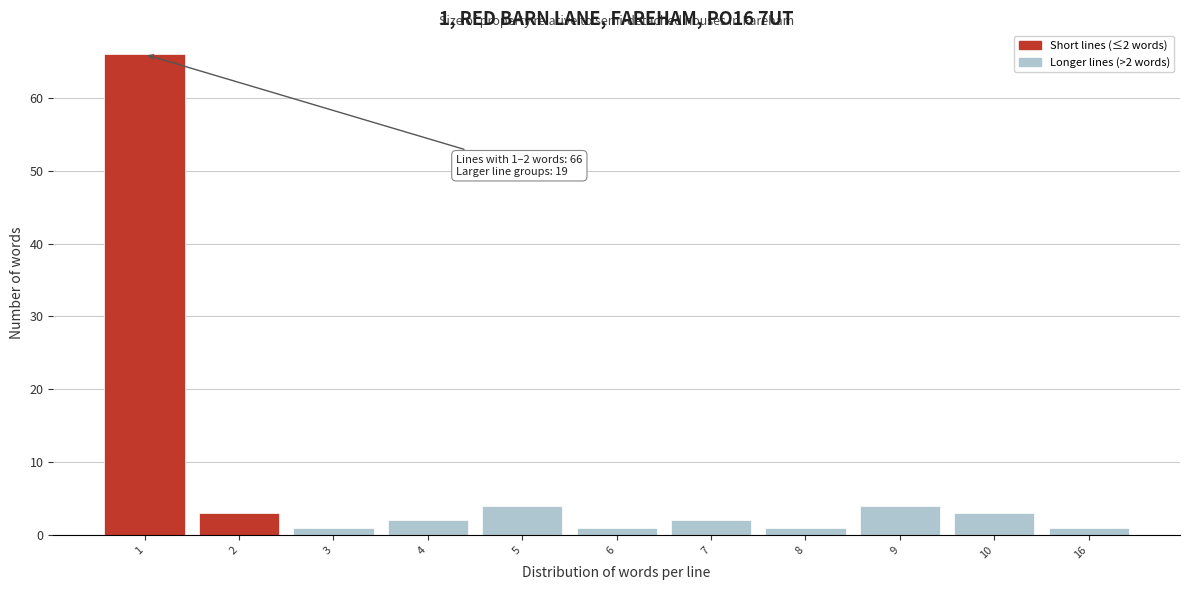

Reading left to right, extract all data points from this chart.

1=66	2=3	3=1	4=2	5=4	6=1	7=2	8=1	9=4	10=3	16=1